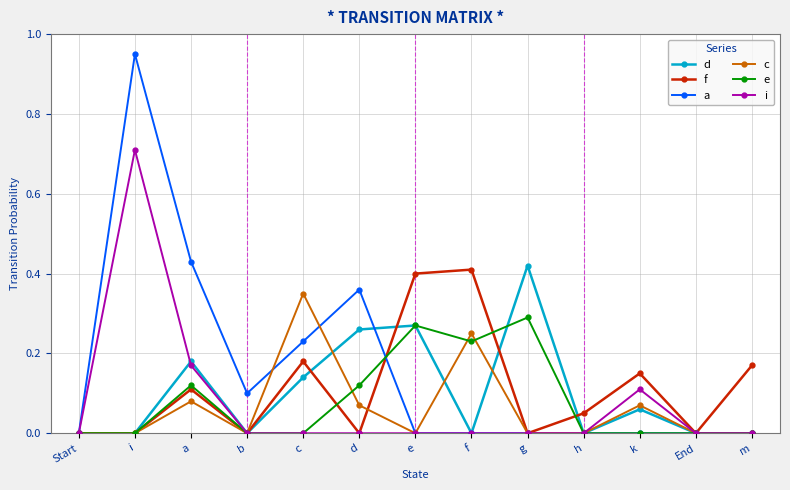

Is the value of a at a greater than the value of c at Start?

Yes